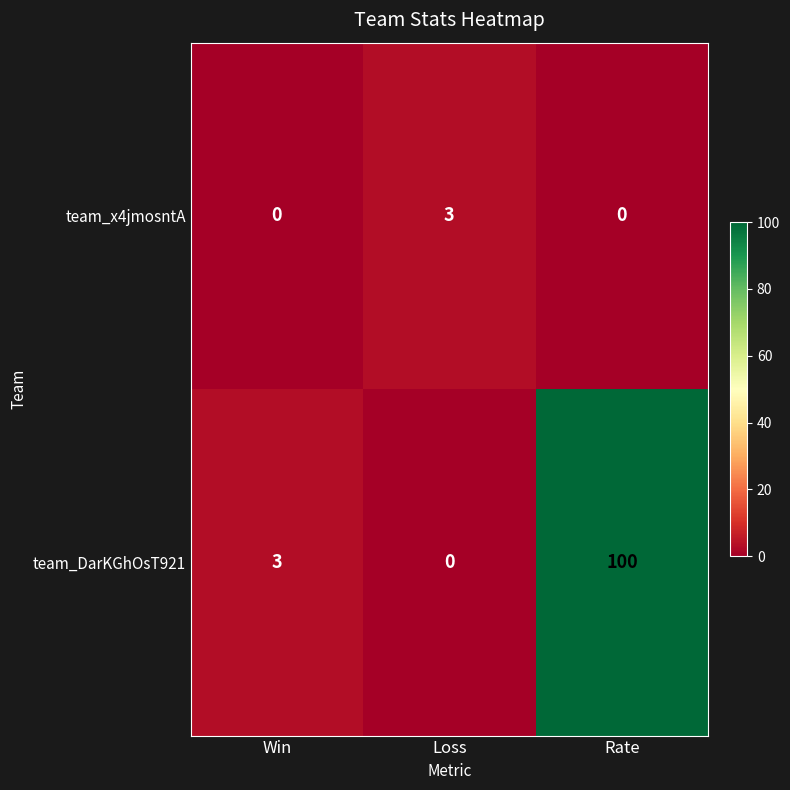

Count the team_x4jmosntA values in the range 0 to 3.

3